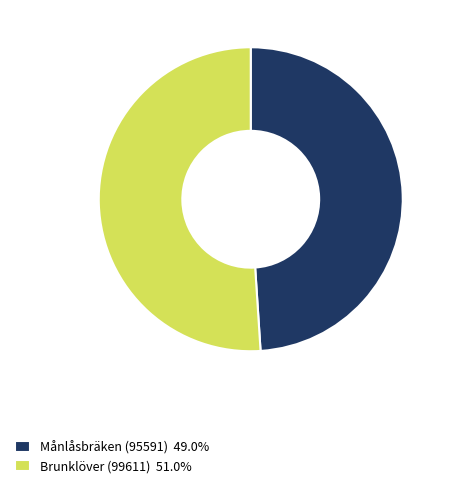

True or false: Månlåsbräken (95591) accounts for 49% of the total.

True